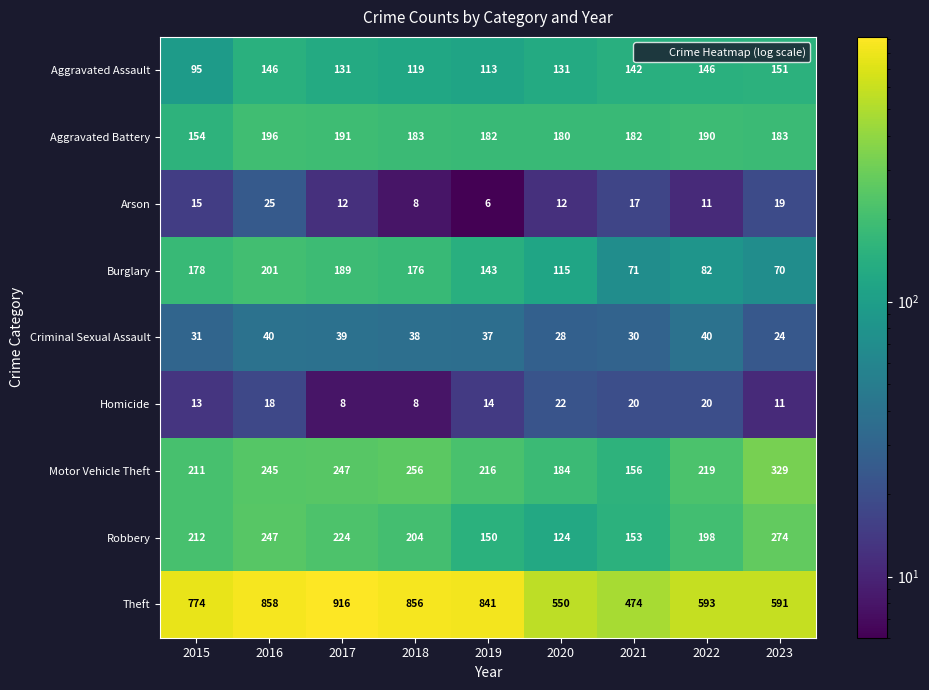

At which label does Motor Vehicle Theft reach its minimum?

2021